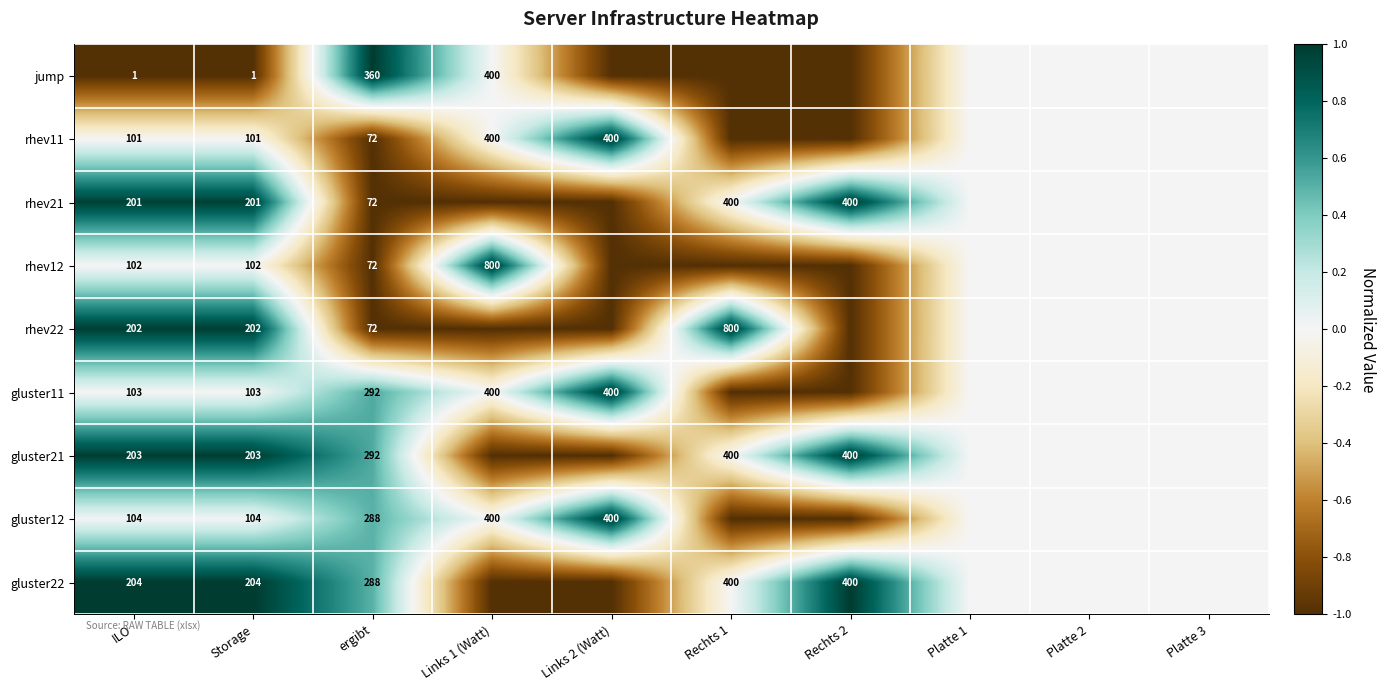

What is the minimum value shown in the chart?

-1.0